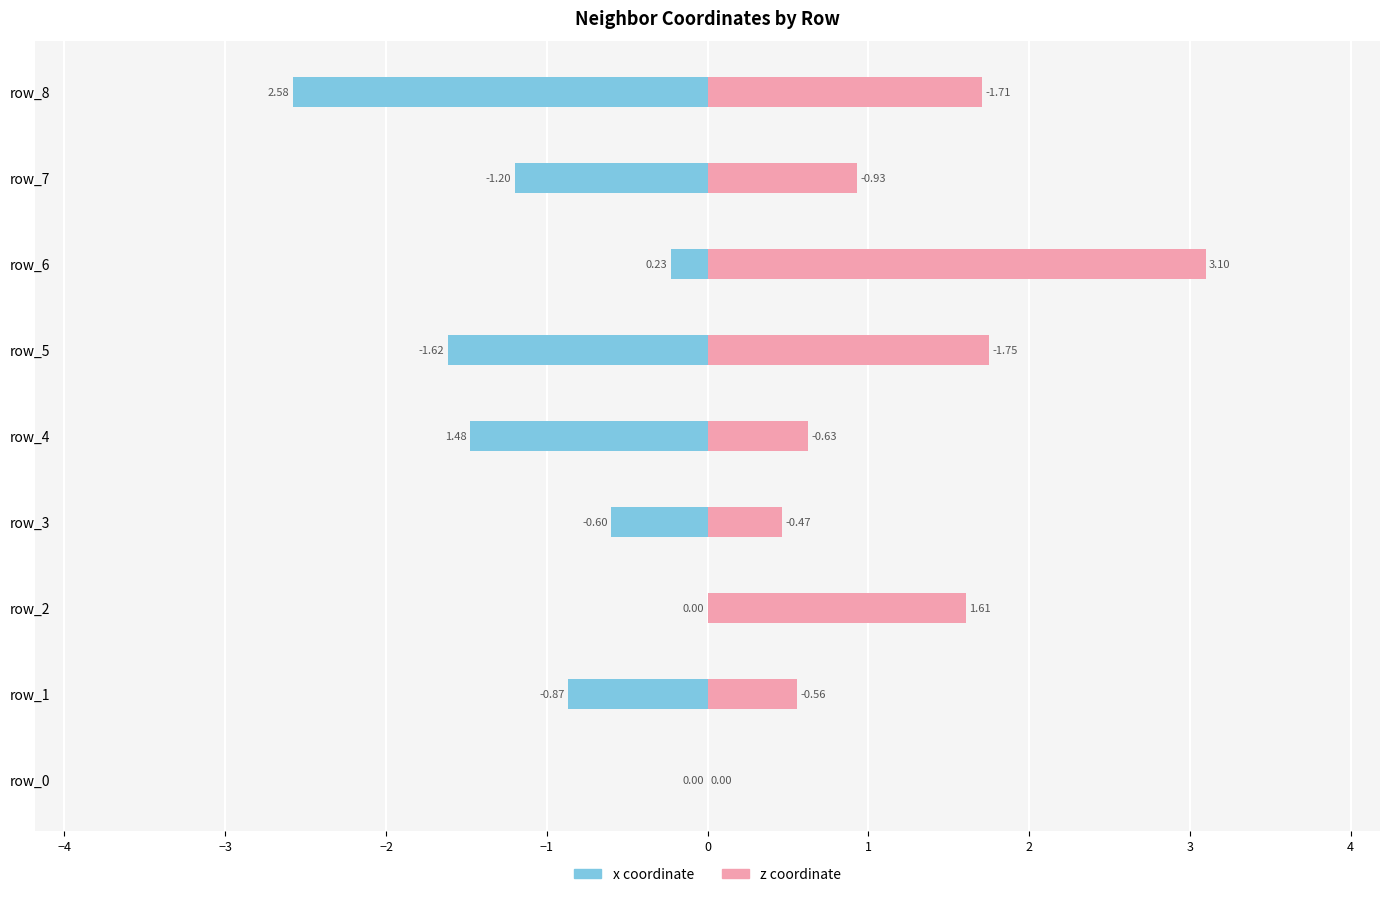

Reading left to right, what are all the values shown in this chart?

x: 0.0	-0.9	0.0	-0.6	-1.5	-1.6	-0.2	-1.2	-2.6
z: 0.0	0.6	1.6	0.5	0.6	1.8	3.1	0.9	1.7